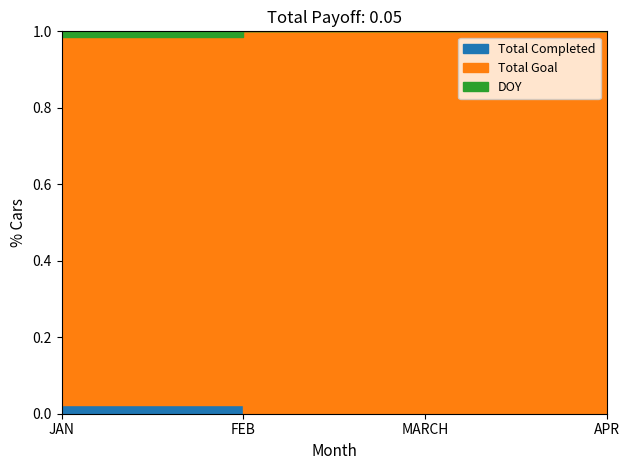

At which category is the sum across all series the highest?

JAN